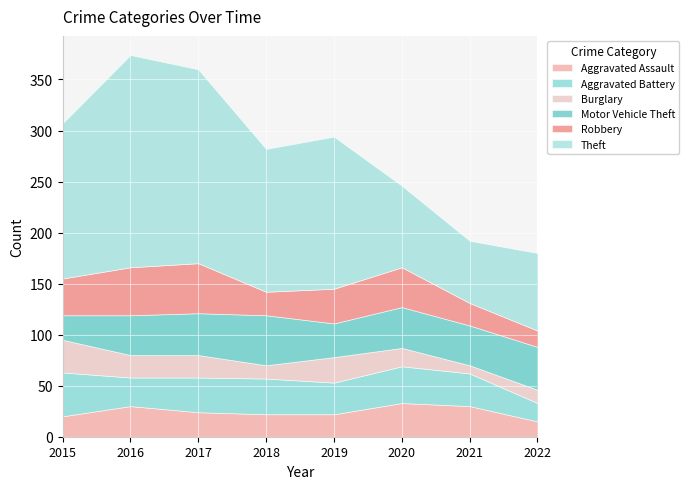

The Aggravated Battery series shows 58 at 2018. True or false?

False